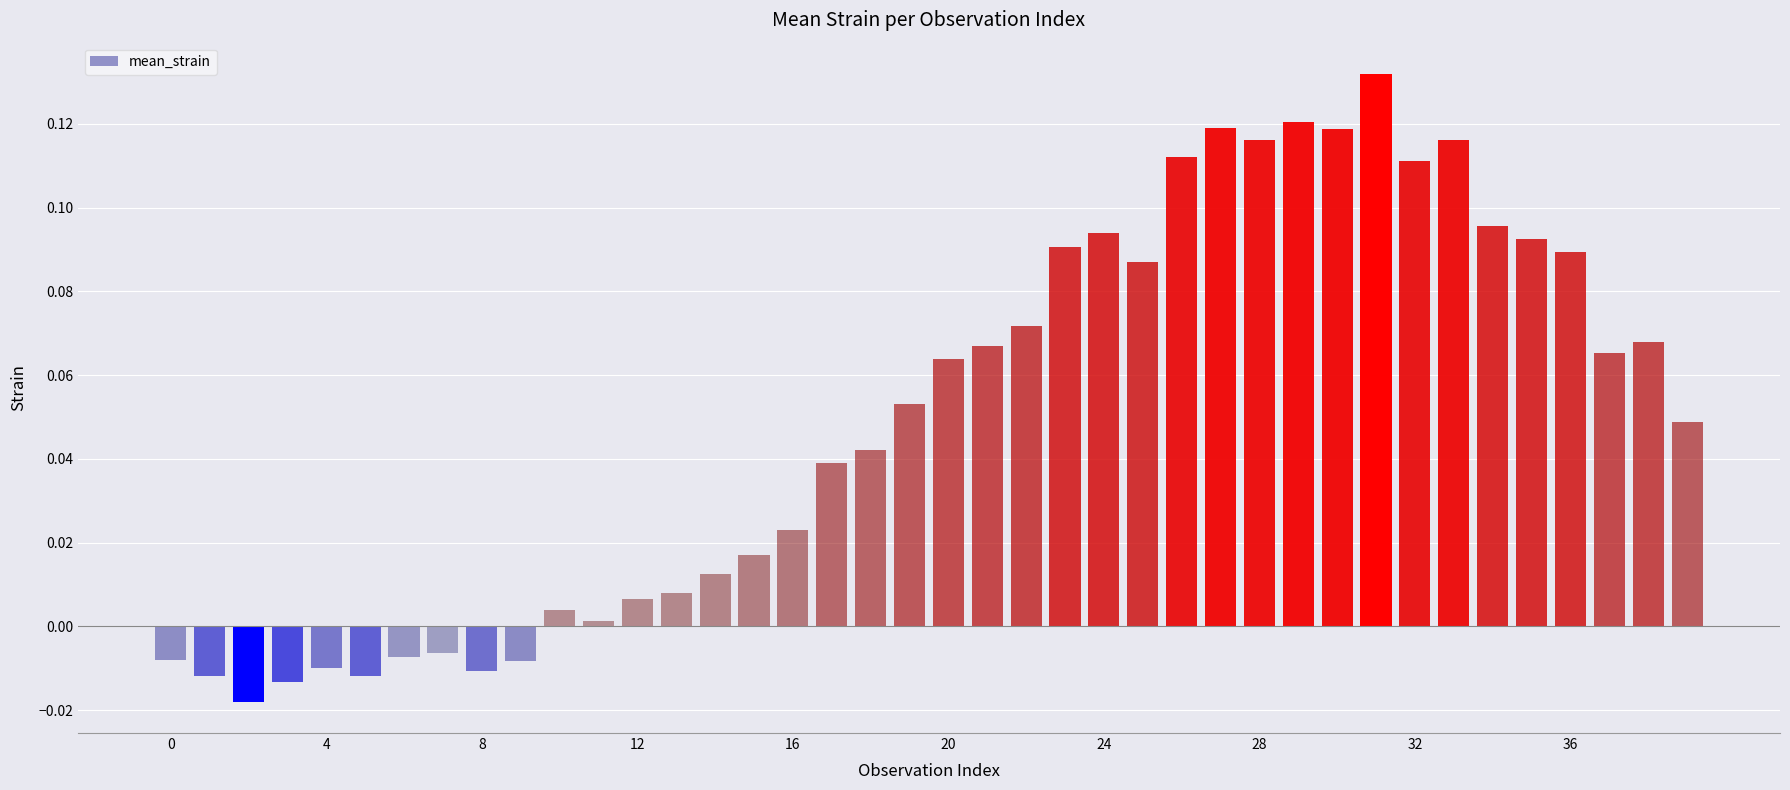

What is the sum of all values?

2.0